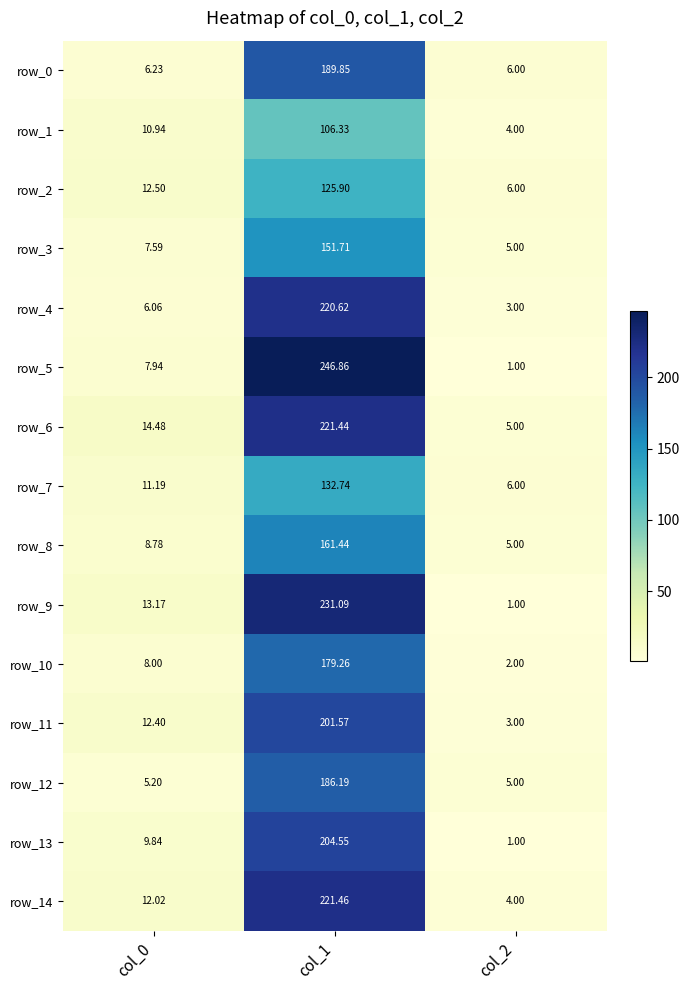

What is the difference between the row_14 values at col_2 and col_0?

8.0